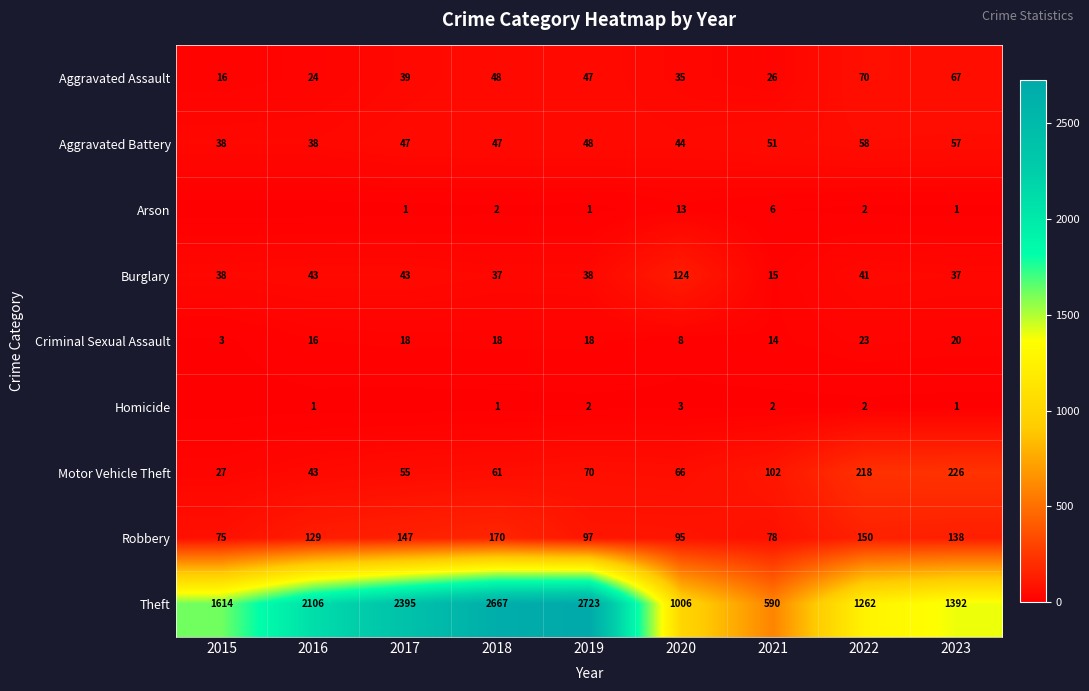

Read the Motor Vehicle Theft value at 2015, to the nearest 10.

30